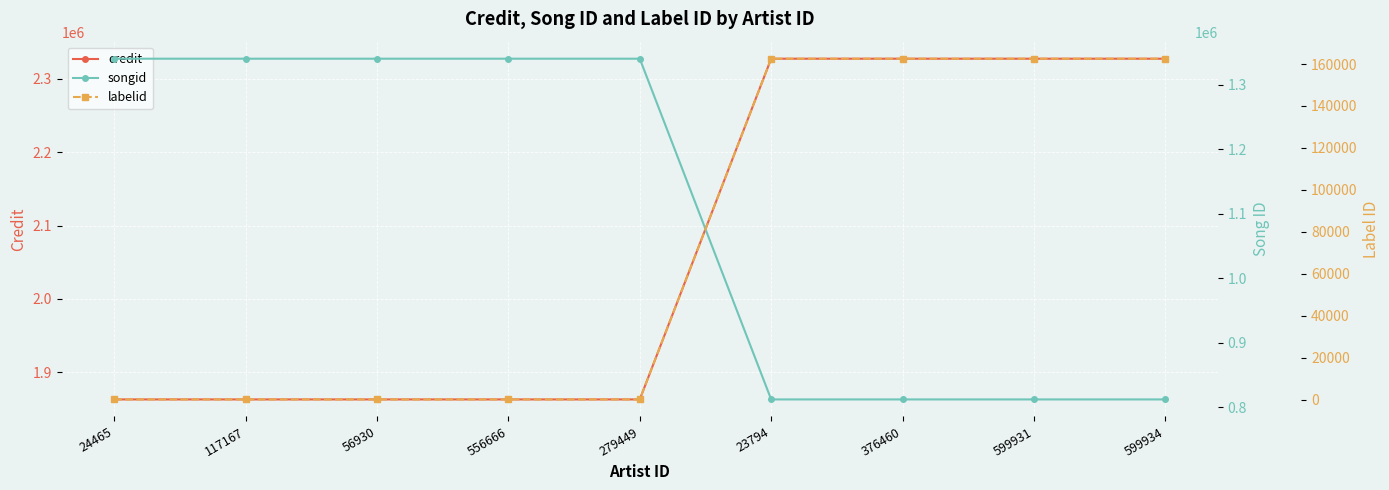

Read the credit value at 556666.

1863114